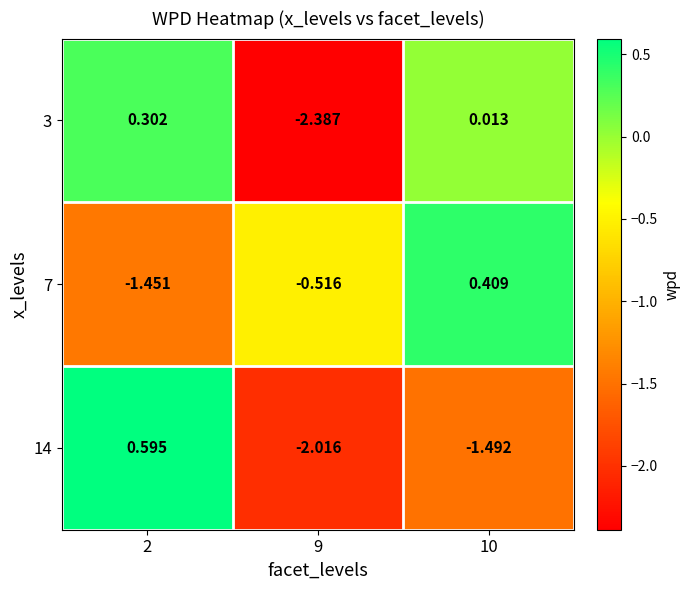

Is the value of 3 at 2 greater than the value of 14 at 10?

Yes